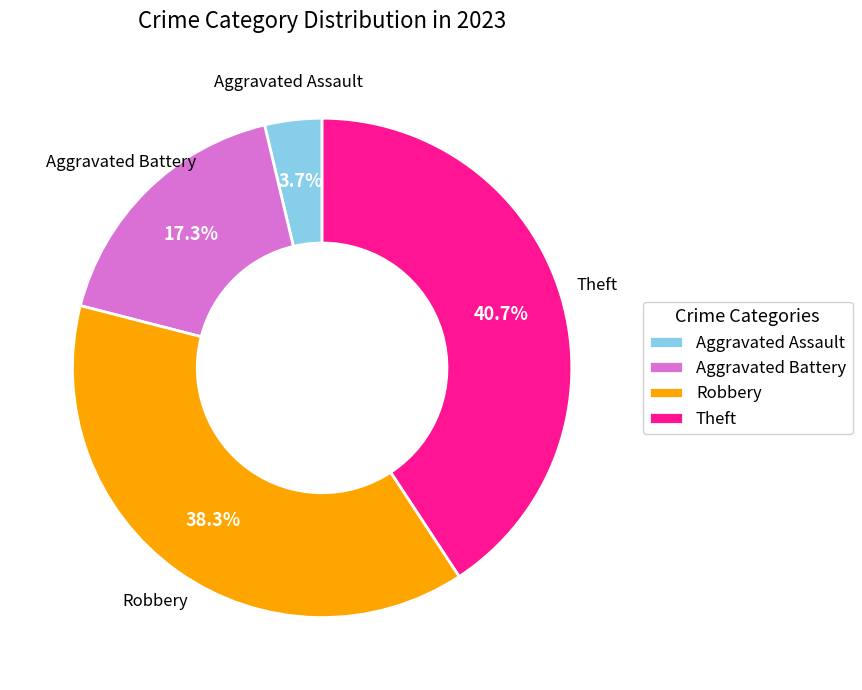

To the nearest percent, what percentage of the pie is Aggravated Battery?

17%